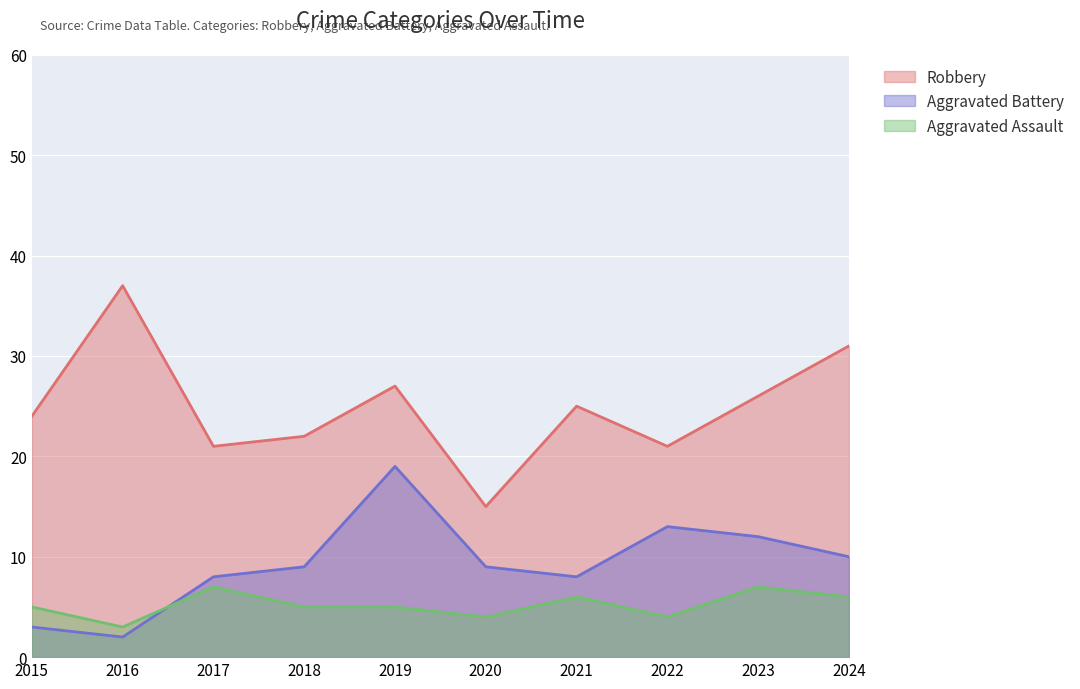

Reading right to left, what are all the values shown in this chart?

Robbery: 31	26	21	25	15	27	22	21	37	24
Aggravated Battery: 10	12	13	8	9	19	9	8	2	3
Aggravated Assault: 6	7	4	6	4	5	5	7	3	5